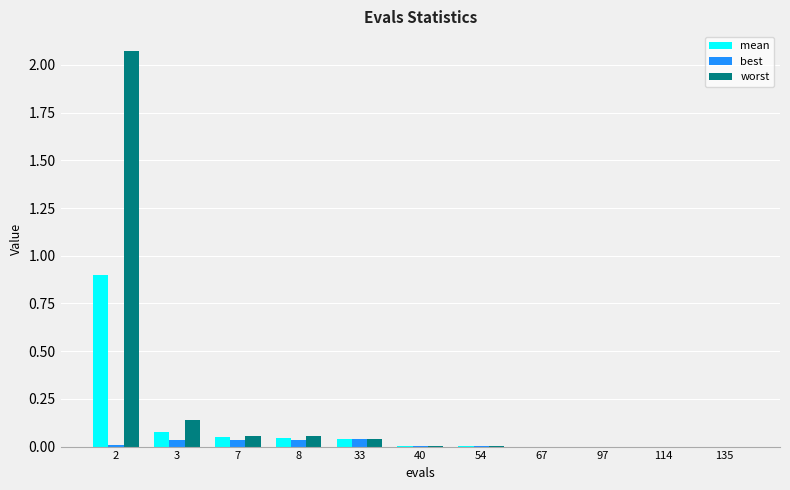

The value of best at 2 is 0.0. True or false?

True